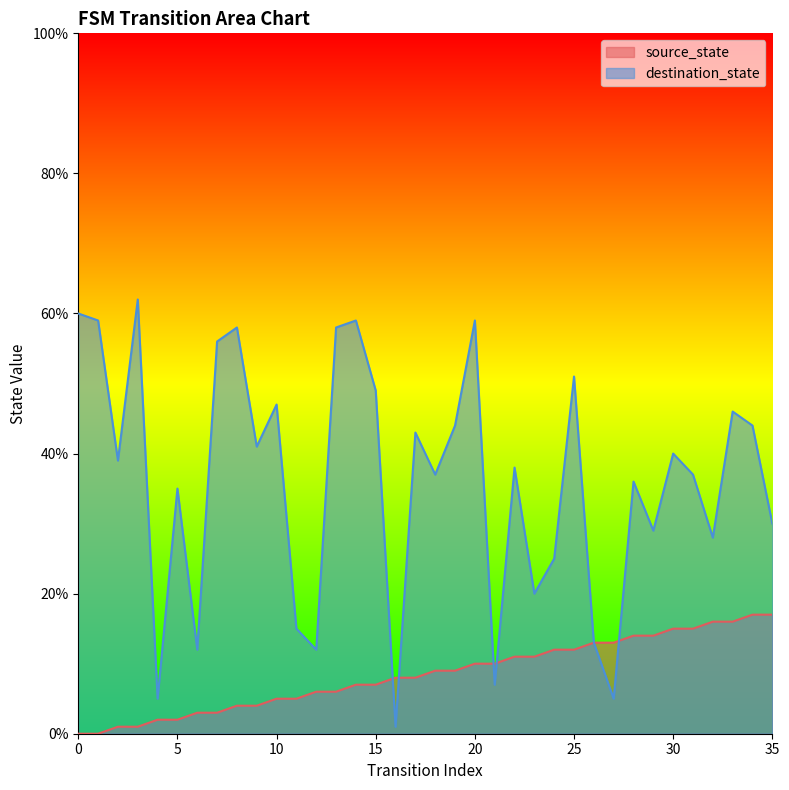

How many data points does each series have?

36